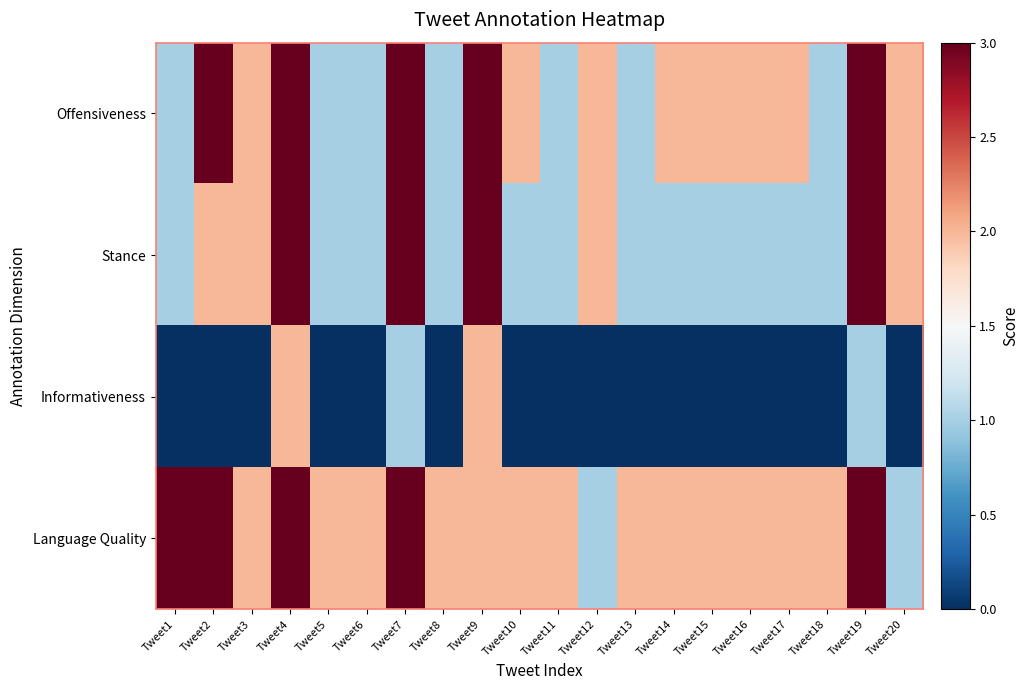

Reading left to right, extract all data points from this chart.

Offensiveness: Tweet1=1	Tweet2=3	Tweet3=2	Tweet4=3	Tweet5=1	Tweet6=1	Tweet7=3	Tweet8=1	Tweet9=3	Tweet10=2	Tweet11=1	Tweet12=2	Tweet13=1	Tweet14=2	Tweet15=2	Tweet16=2	Tweet17=2	Tweet18=1	Tweet19=3	Tweet20=2
Stance: Tweet1=1	Tweet2=2	Tweet3=2	Tweet4=3	Tweet5=1	Tweet6=1	Tweet7=3	Tweet8=1	Tweet9=3	Tweet10=1	Tweet11=1	Tweet12=2	Tweet13=1	Tweet14=1	Tweet15=1	Tweet16=1	Tweet17=1	Tweet18=1	Tweet19=3	Tweet20=2
Informativeness: Tweet1=0	Tweet2=0	Tweet3=0	Tweet4=2	Tweet5=0	Tweet6=0	Tweet7=1	Tweet8=0	Tweet9=2	Tweet10=0	Tweet11=0	Tweet12=0	Tweet13=0	Tweet14=0	Tweet15=0	Tweet16=0	Tweet17=0	Tweet18=0	Tweet19=1	Tweet20=0
Language Quality: Tweet1=3	Tweet2=3	Tweet3=2	Tweet4=3	Tweet5=2	Tweet6=2	Tweet7=3	Tweet8=2	Tweet9=2	Tweet10=2	Tweet11=2	Tweet12=1	Tweet13=2	Tweet14=2	Tweet15=2	Tweet16=2	Tweet17=2	Tweet18=2	Tweet19=3	Tweet20=1